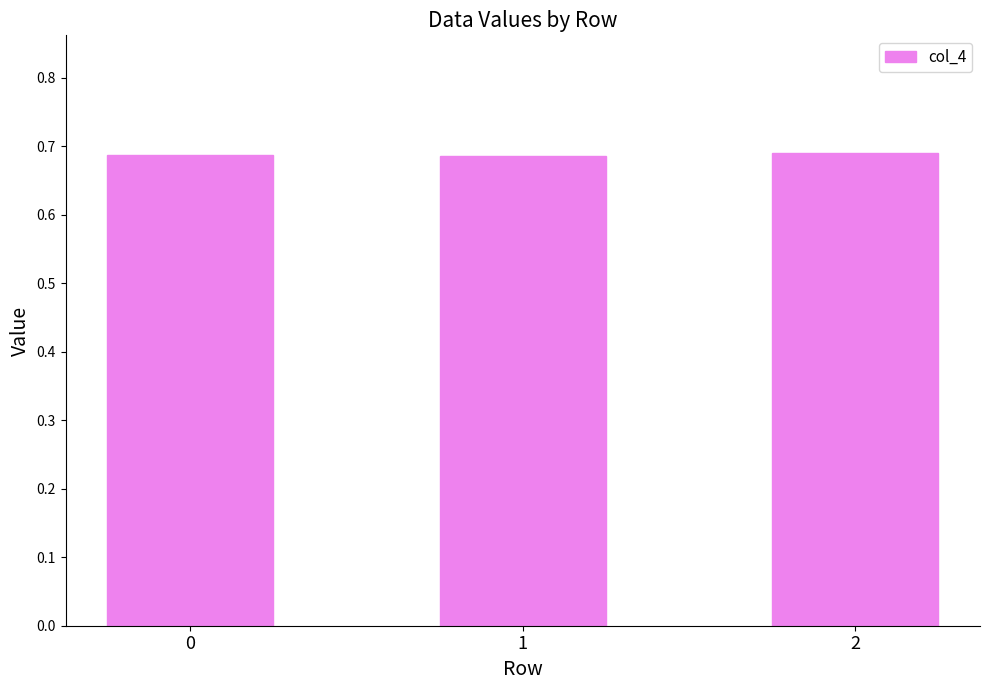

True or false: the data shows 0.2 at 2.

False